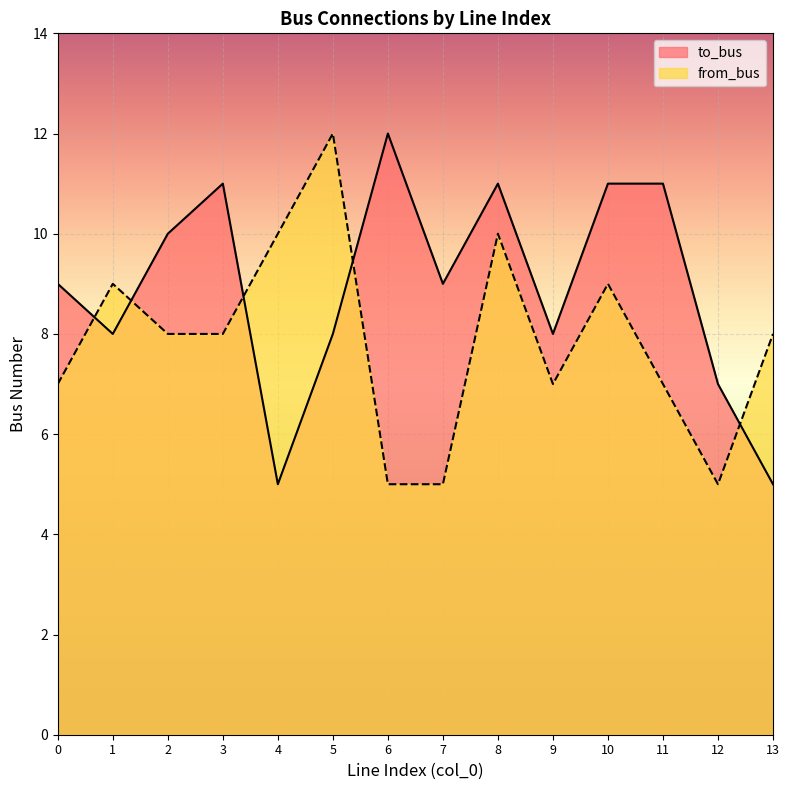

Reading left to right, what are all the values shown in this chart?

to_bus: 0=9	1=8	2=10	3=11	4=5	5=8	6=12	7=9	8=11	9=8	10=11	11=11	12=7	13=5
from_bus: 0=7	1=9	2=8	3=8	4=10	5=12	6=5	7=5	8=10	9=7	10=9	11=7	12=5	13=8